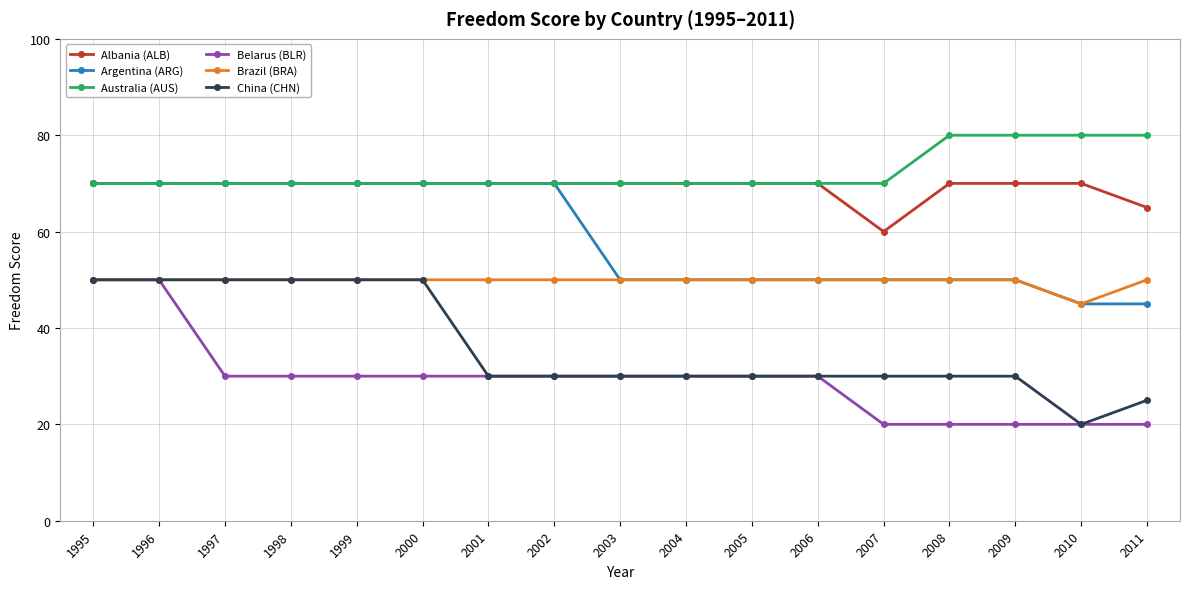

What is the value of the Belarus (BLR) point at the 4th from the left?

30